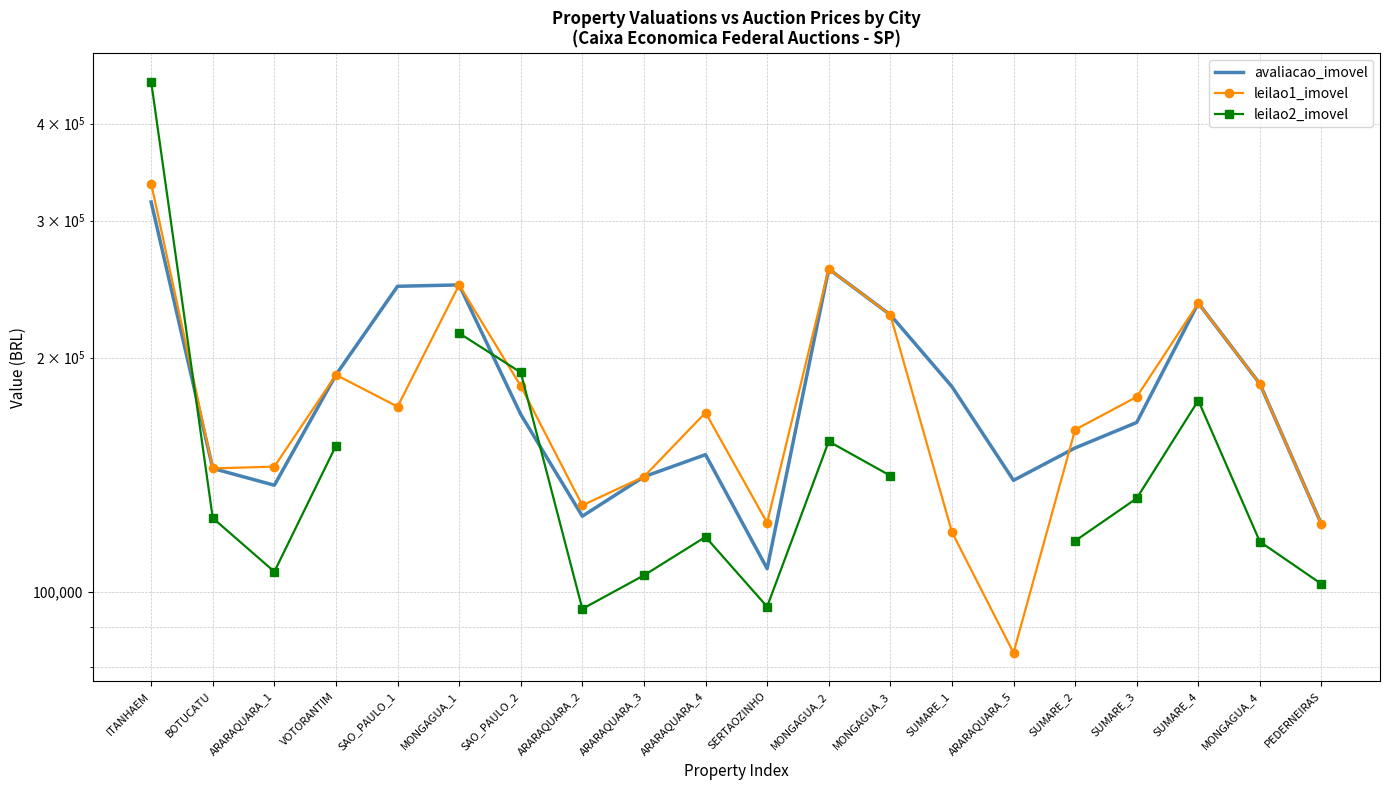

Is this an area chart (filled region under the line)?

No